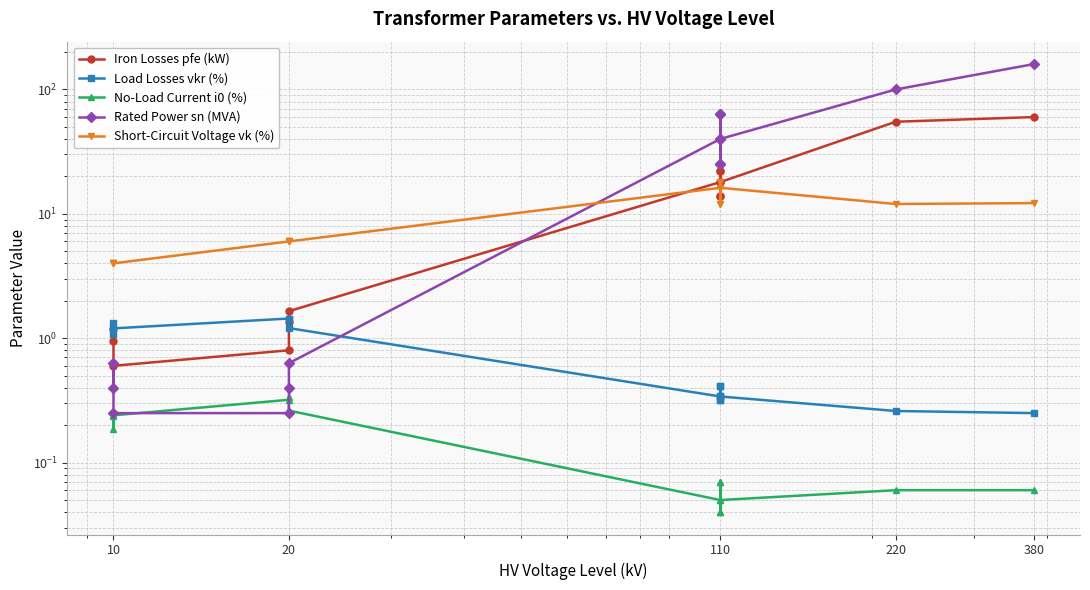

Which series changed the most between 110 and 380?

Rated Power sn (MVA)